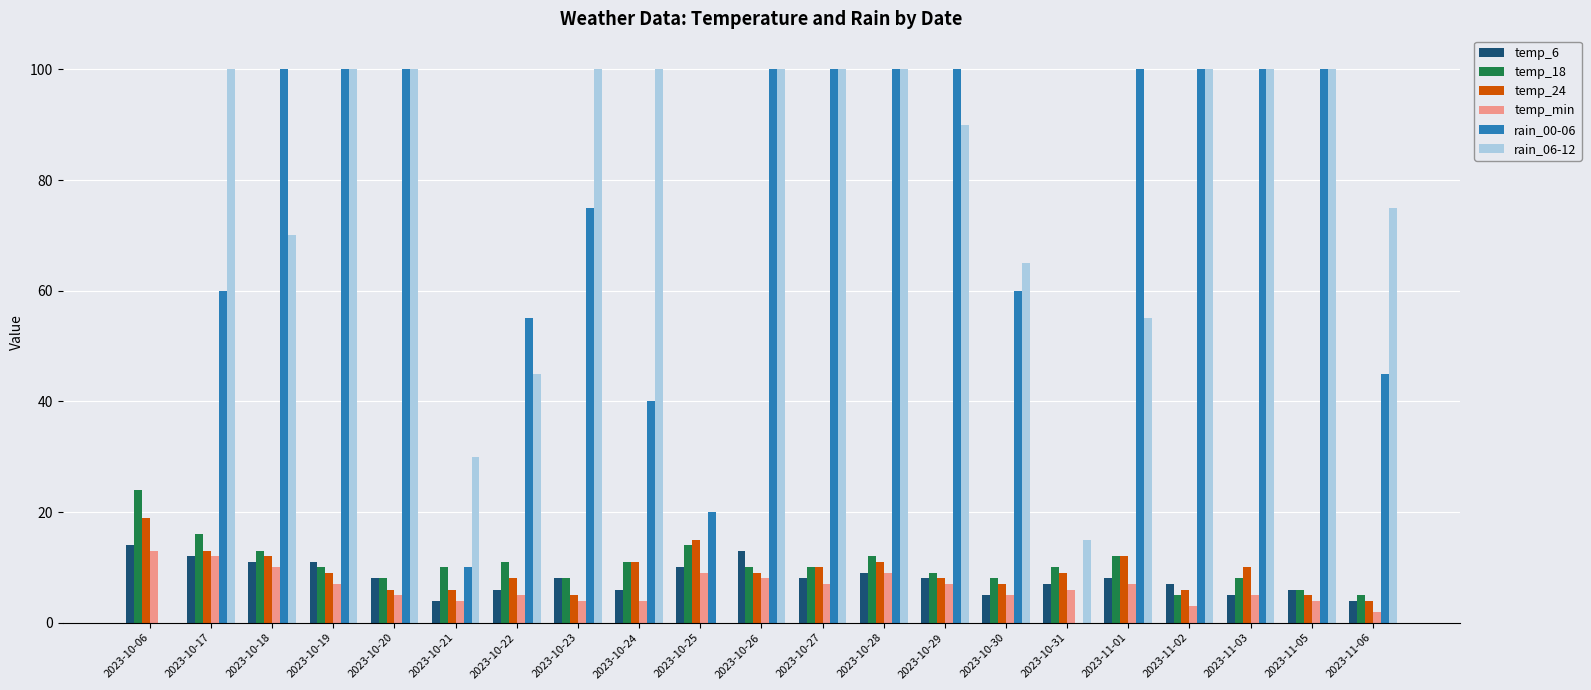

Is the value of rain_06-12 at 2023-10-23 greater than the value of temp_6 at 2023-11-01?

Yes